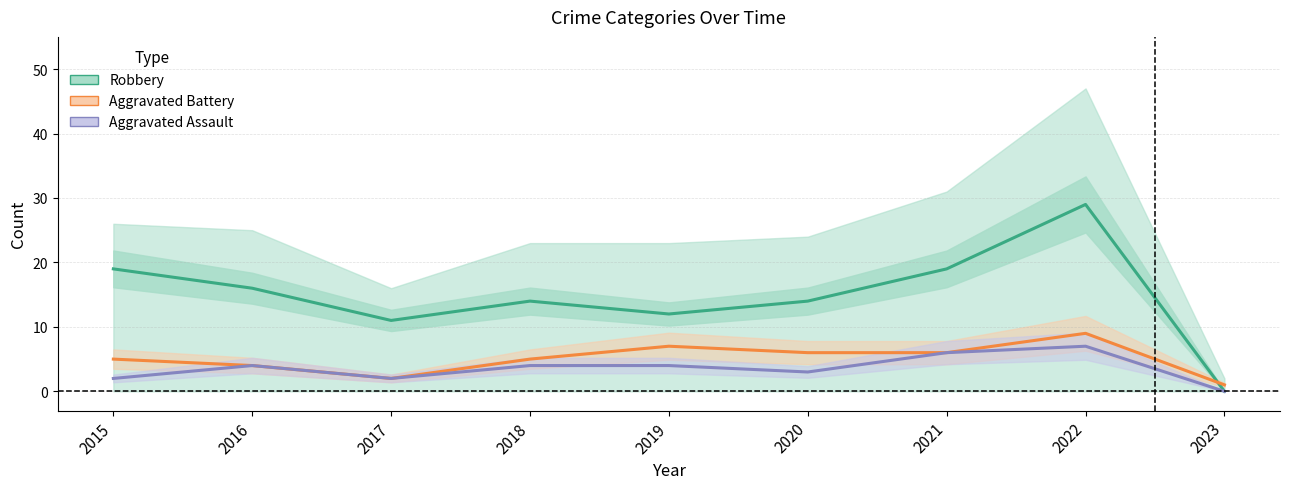

True or false: Aggravated Assault and Aggravated Battery cross at least once.

False